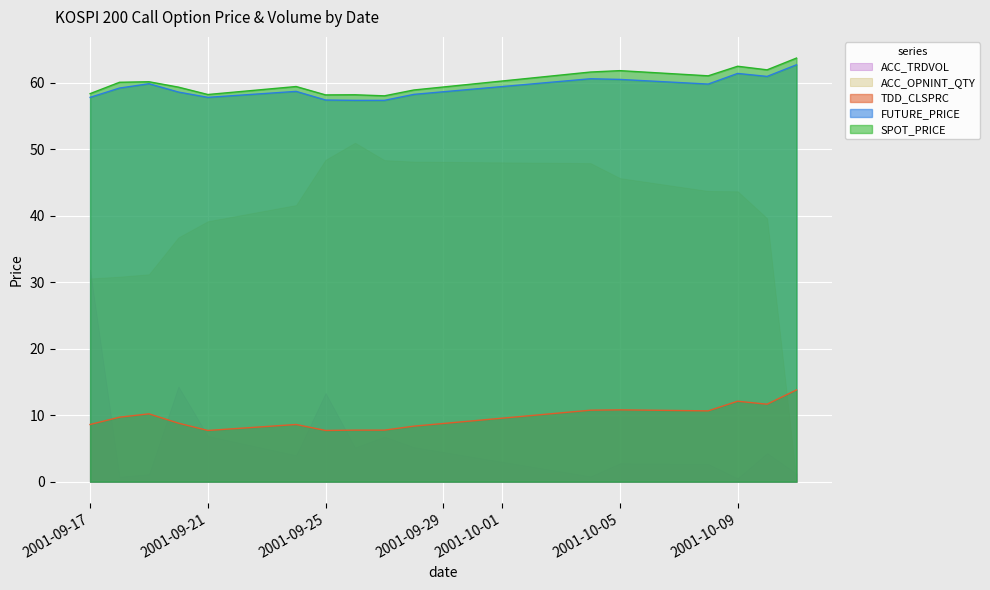

What value does the SPOT_PRICE series have at 2001-09-21?

58.2